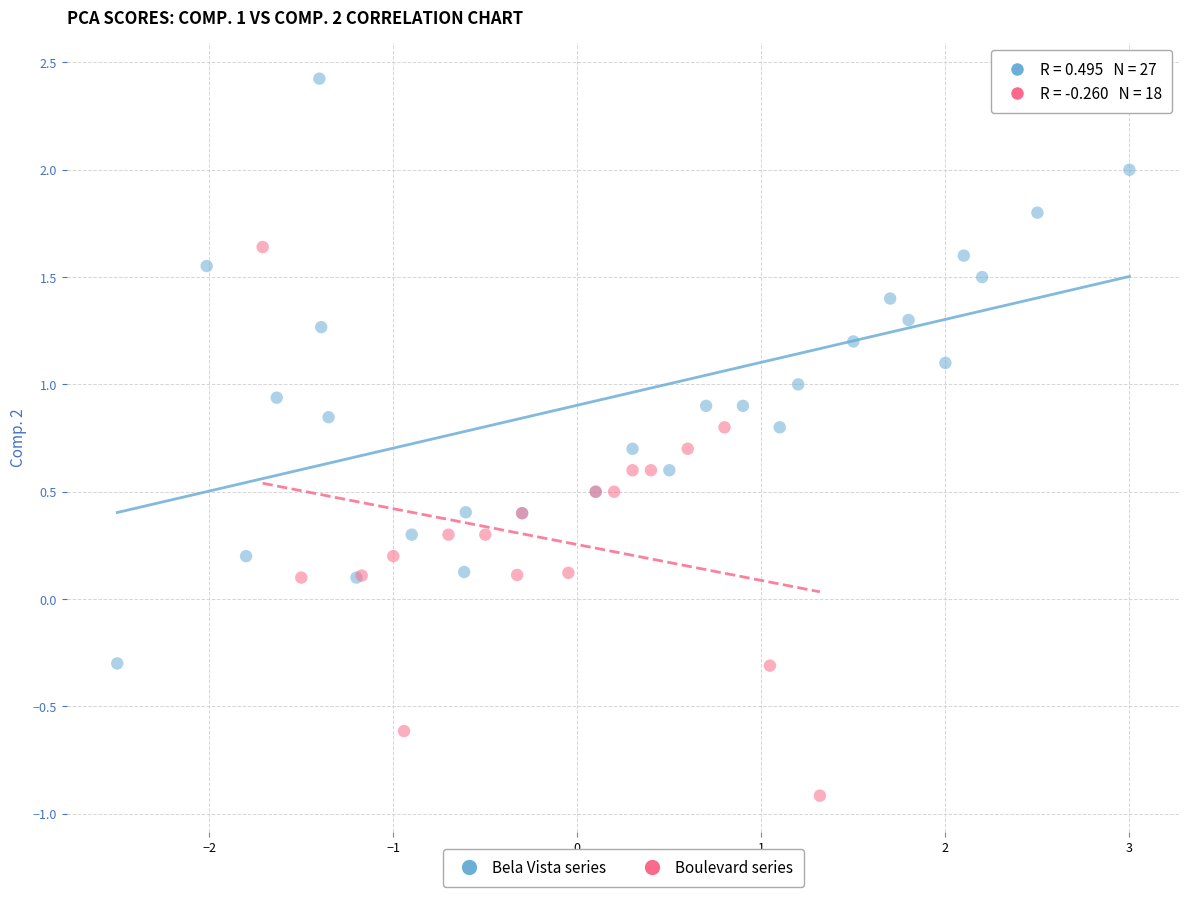

Which series reaches the maximum Y coordinate?

Bela Vista series